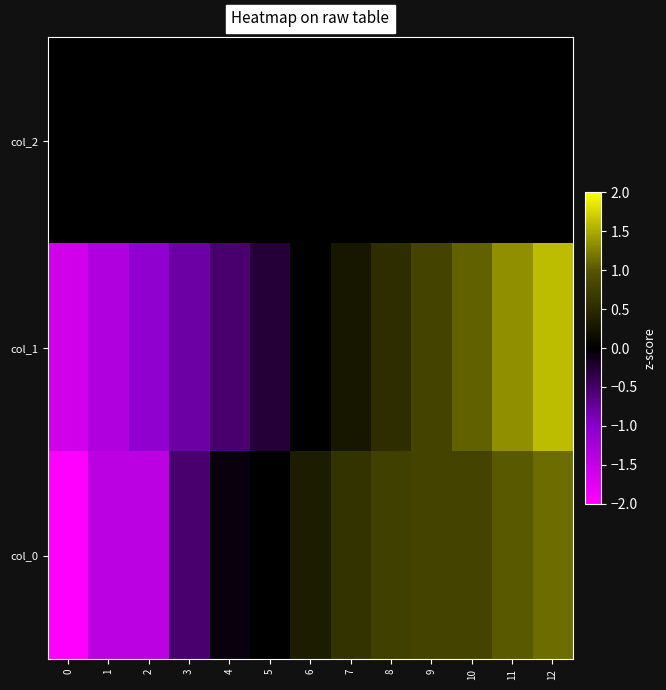

At how many categories does at least one series exceed 0?

7